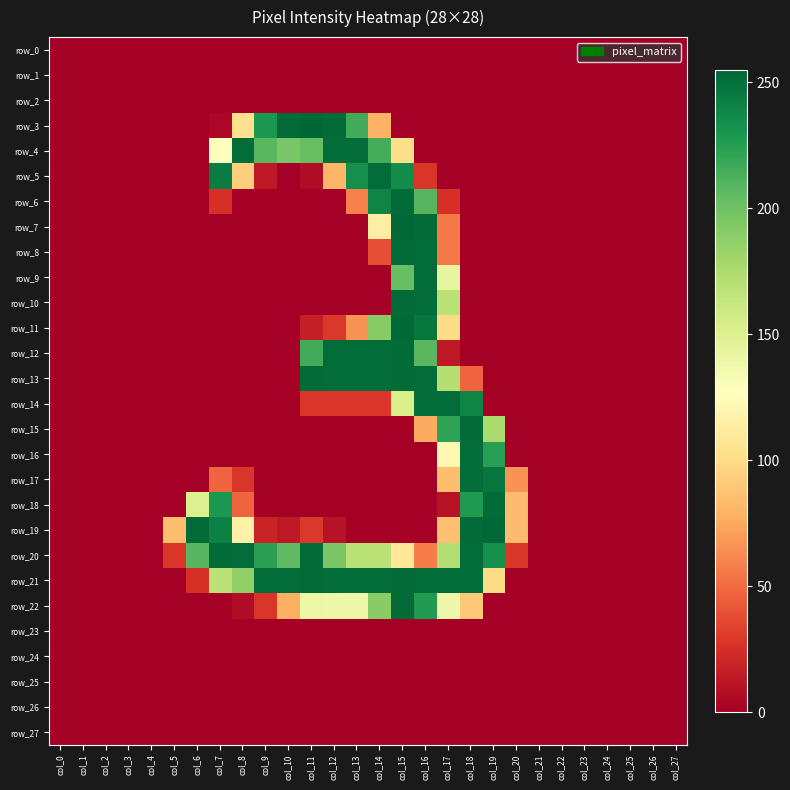

Between col_1 and col_24, which series saw the biggest shift?

row_0